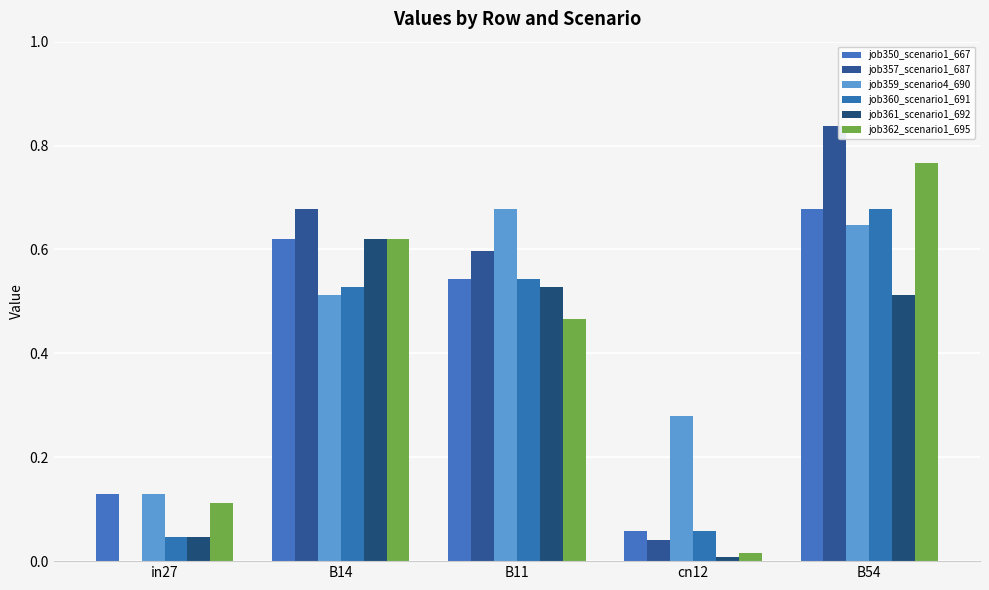

How many distinct data groups are displayed?

6